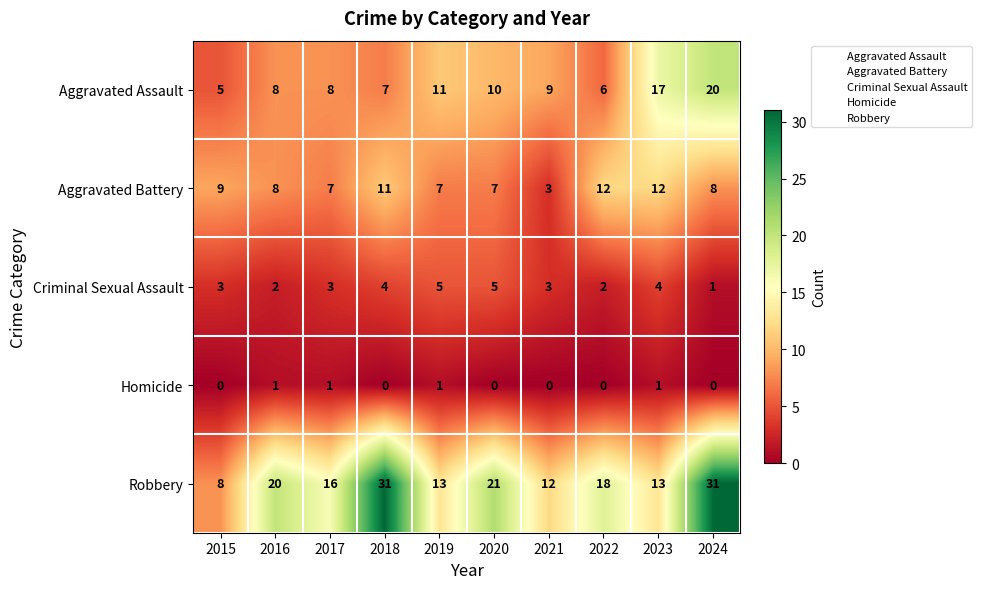

Which category has the lowest value in the Aggravated Assault series?

2015